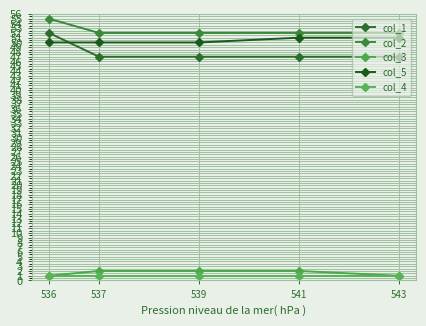

True or false: col_1 and col_4 intersect in this chart.

False